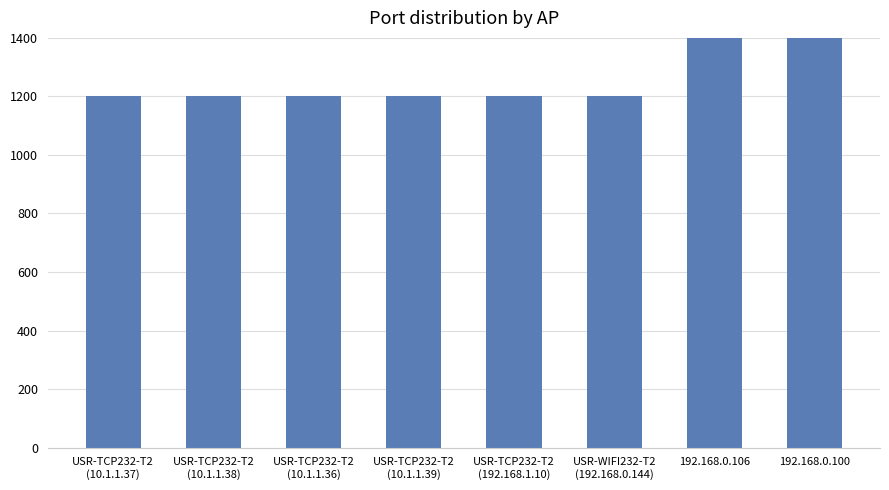

What is the sum of all values?

24998